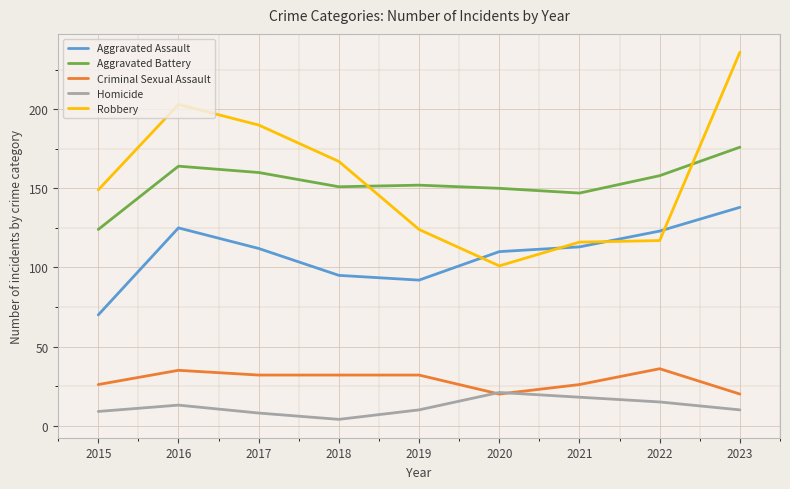

Which series has the widest spread of values?

Robbery